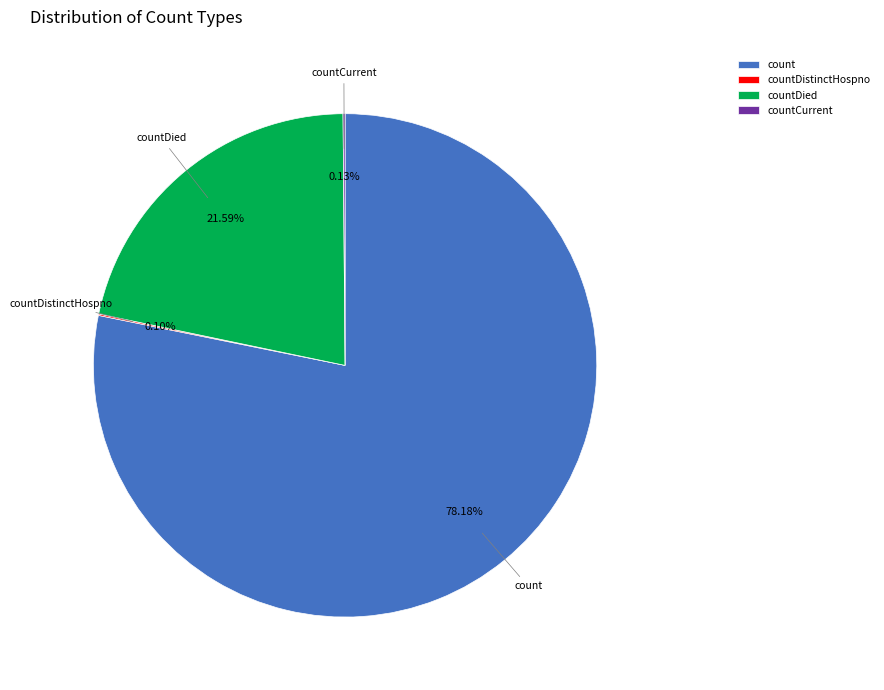

Which slice is the largest?

count